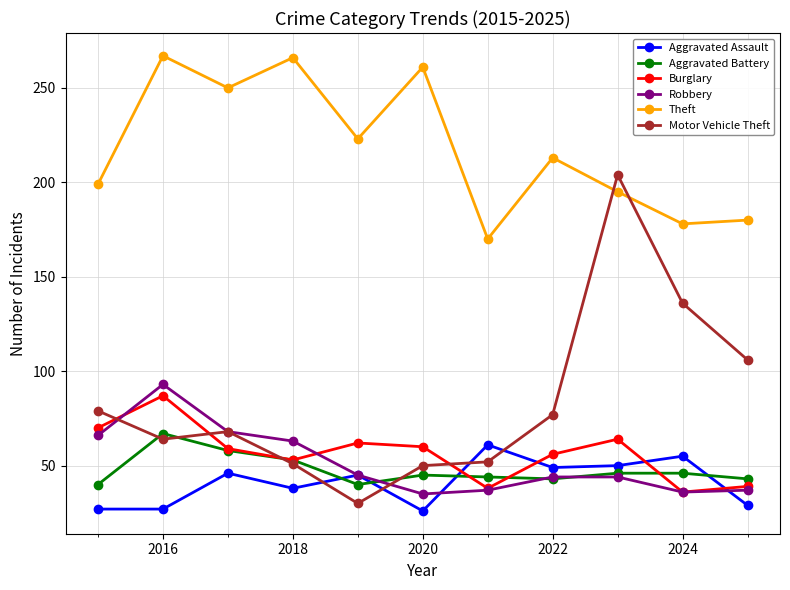

What is the greatest value displayed?

267